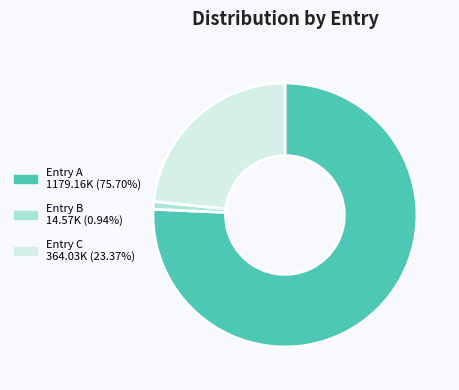

Is there any slice that represents more than half of the pie?

Yes